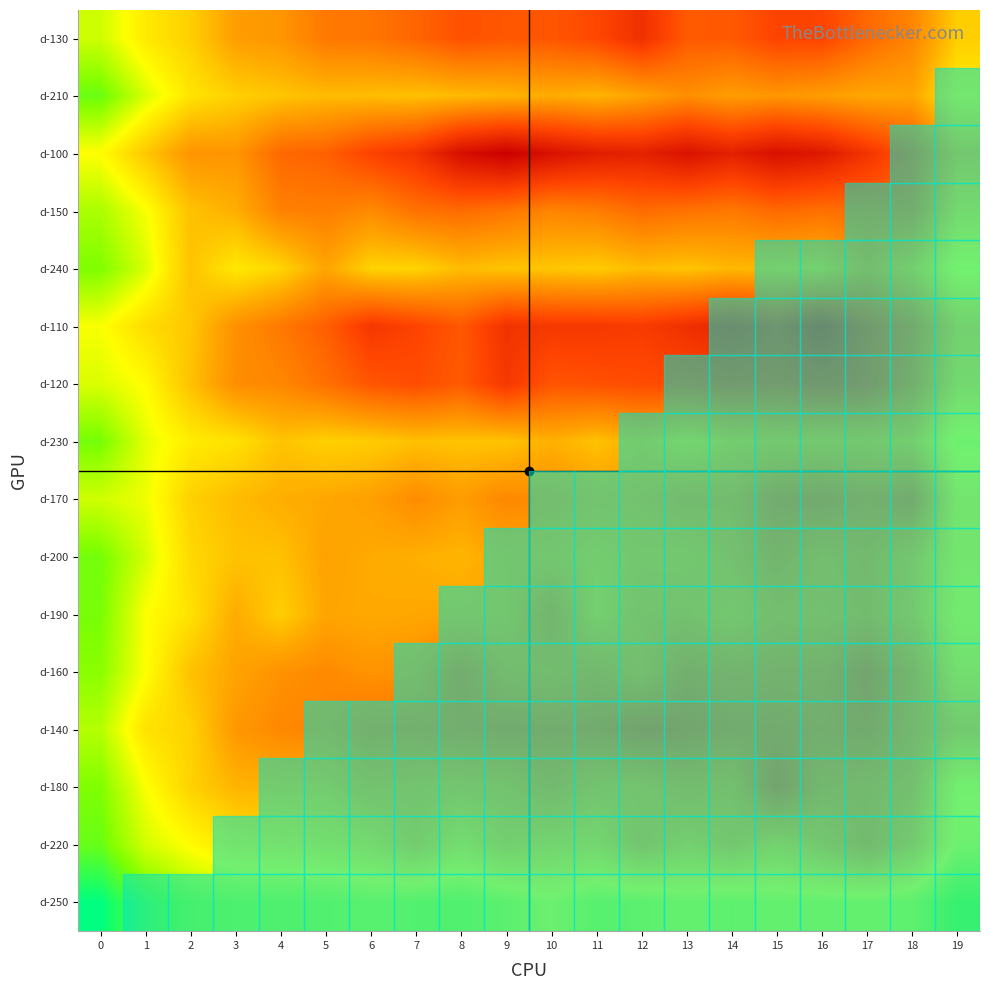

At 15, list the series in order from smallest to largest.

d-250, d-220, d-240, d-230, d-210, d-190, d-200, d-160, d-150, d-170, d-140, d-180, d-120, d-130, d-110, d-100